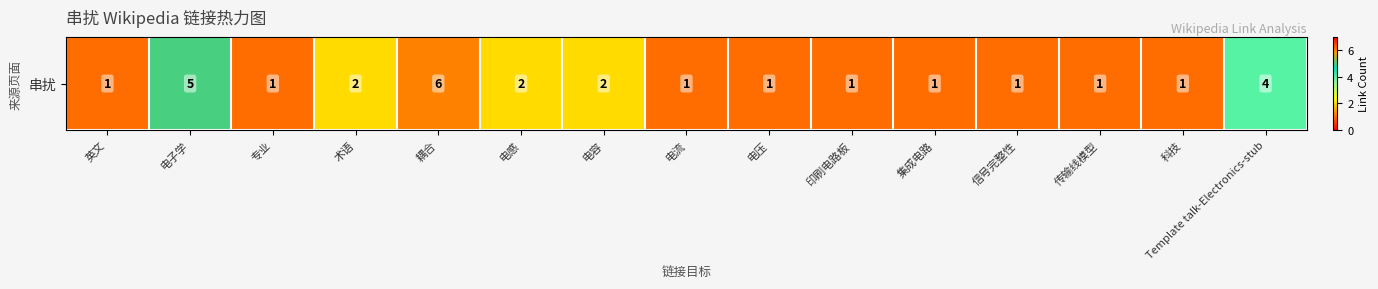

Rank the categories by value from lowest to highest.

英文, 专业, 电流, 电压, 印刷电路板, 集成电路, 信号完整性, 传输线模型, 科技, 术语, 电感, 电容, Template talk-Electronics-stub, 电子学, 耦合